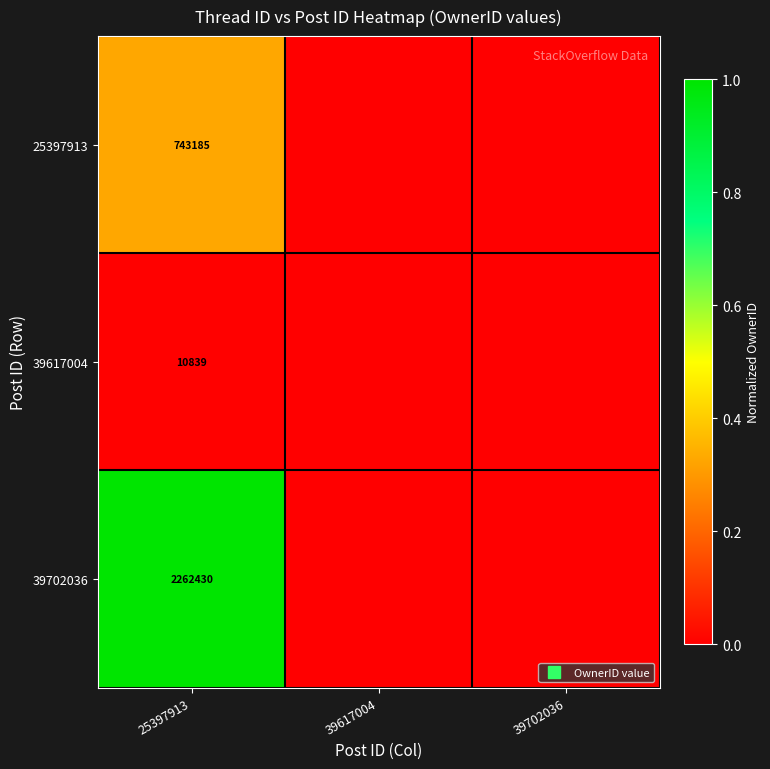

Is the value of 25397913 at 39617004 greater than the value of 39702036 at 39702036?

No